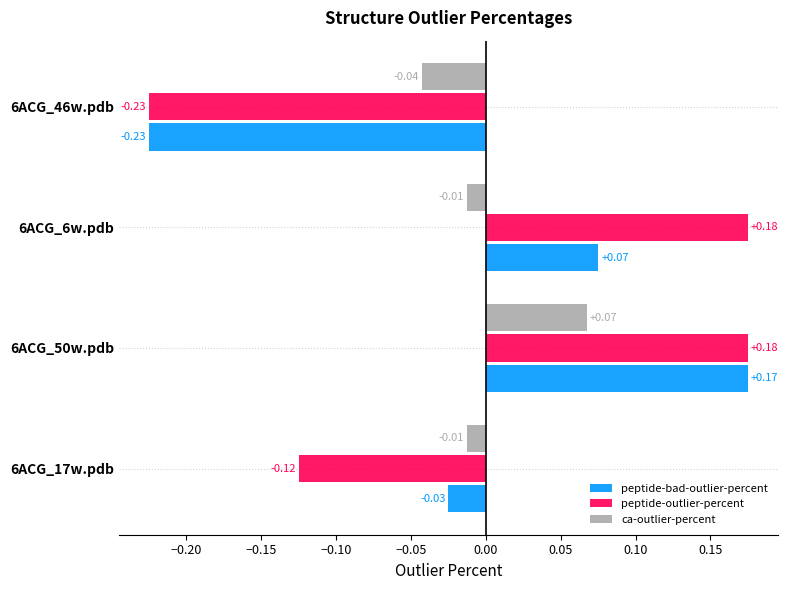

How many distinct data groups are displayed?

3